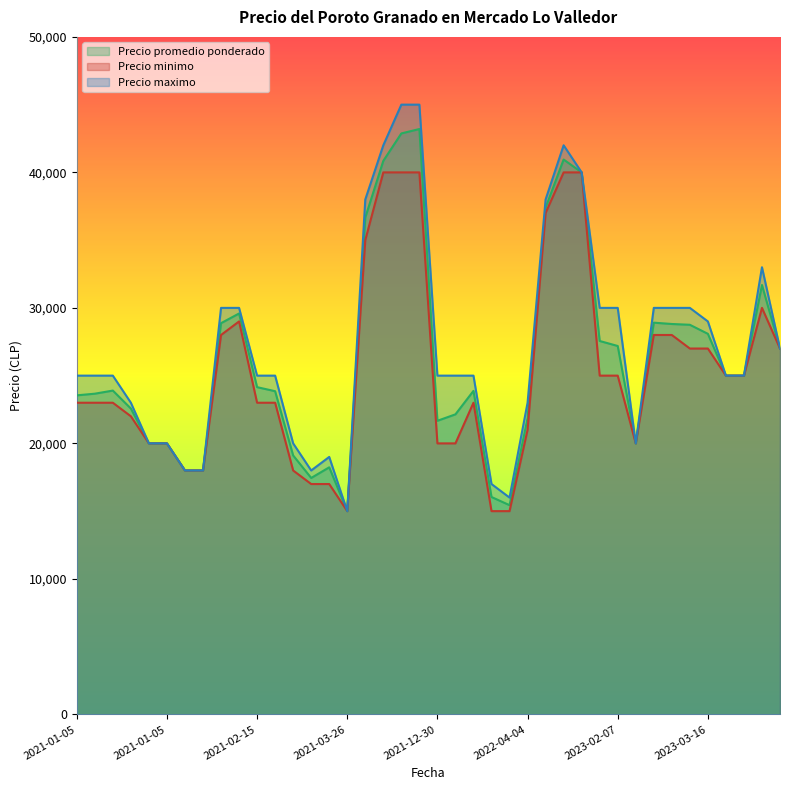

Between 2023-02-07 and 2021-02-15, which series saw the biggest shift?

Precio maximo